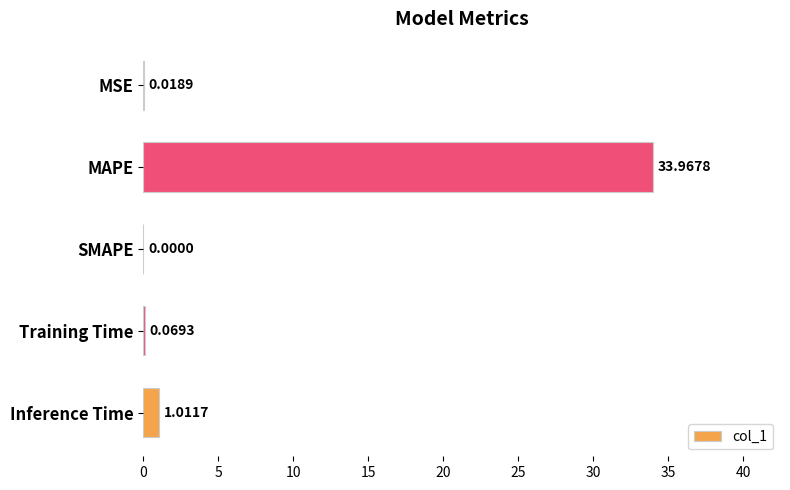

What is the sum of all values?

35.1